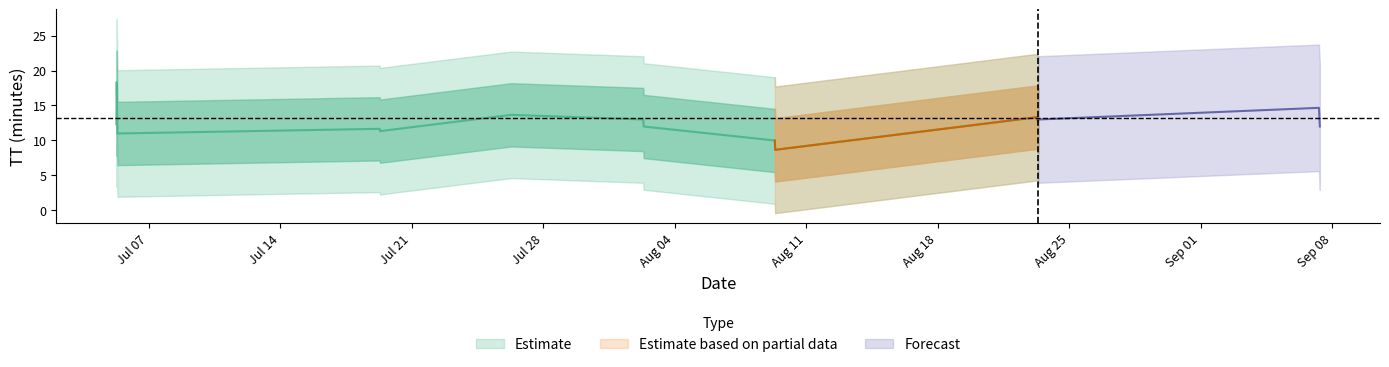

What value does the data have at 2015-09-07T07:59:05, to the nearest 10?

20